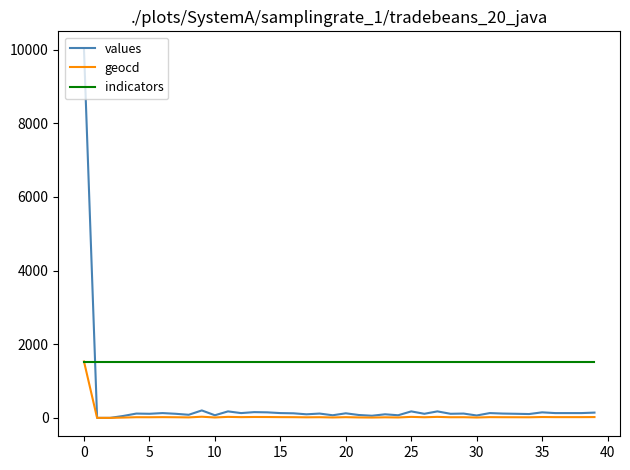

What is the highest value of the indicators series?

1531